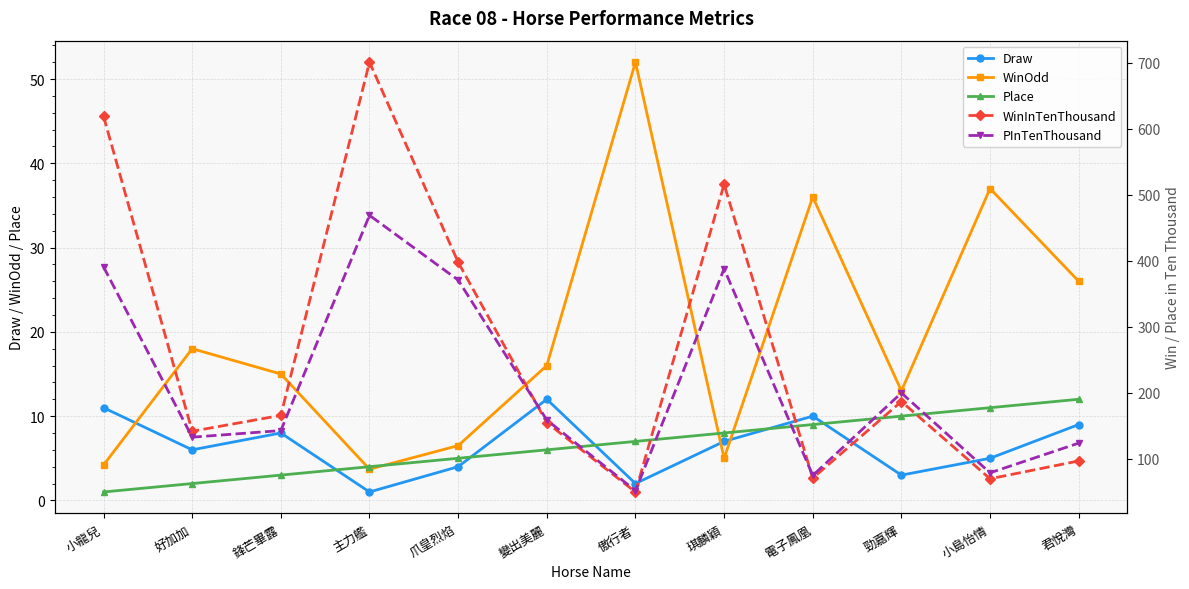

The value of WinOdd at 變出美麗 is 16.0. True or false?

True